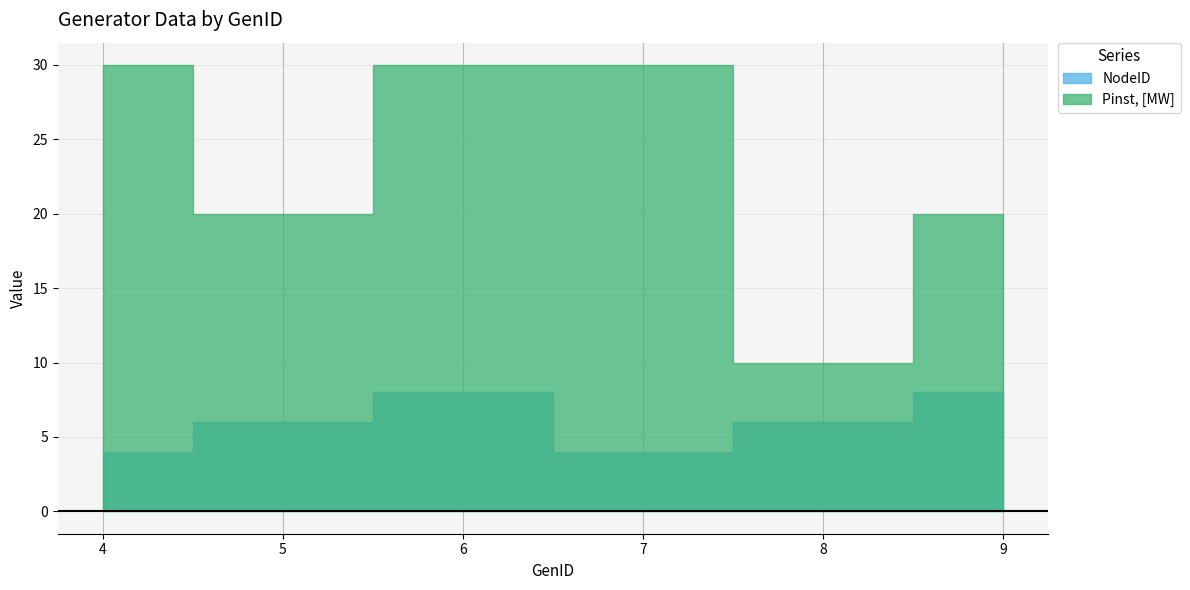

Which series has the largest range (max minus min)?

Pinst, [MW]